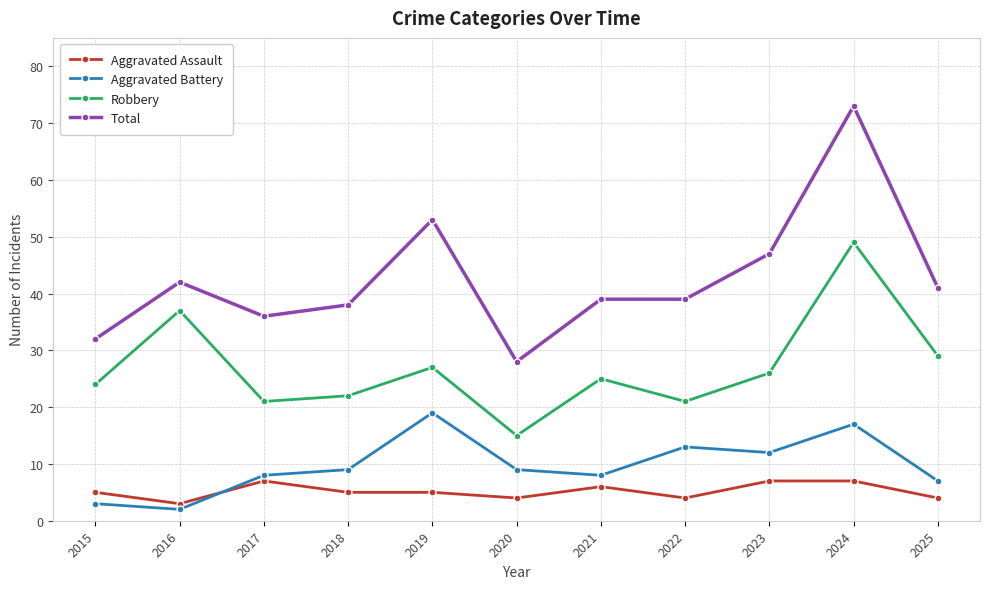

What is the value of the Aggravated Assault point at the 1st from the left?

5